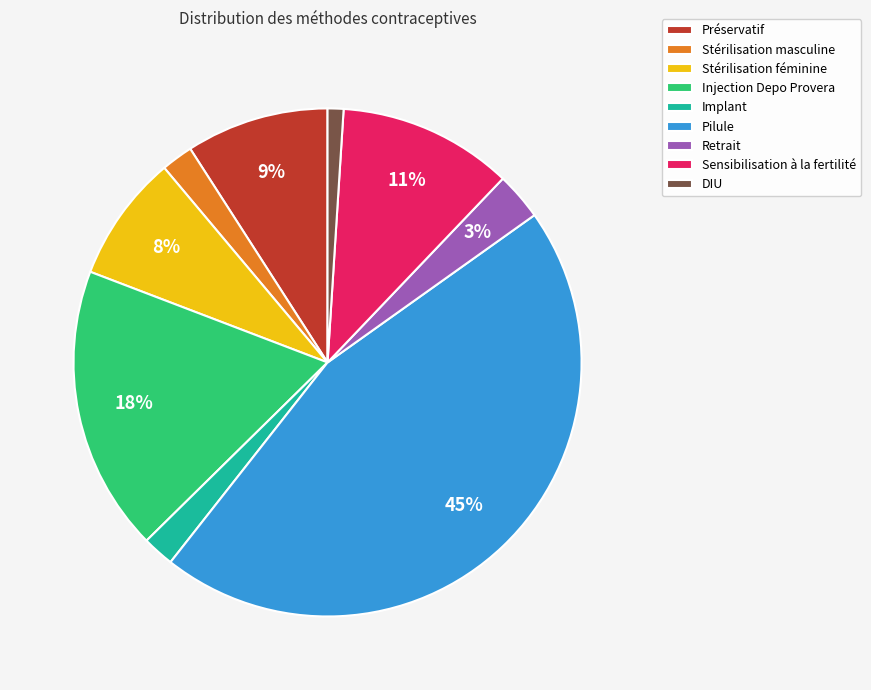

Which slice is the largest?

Pilule